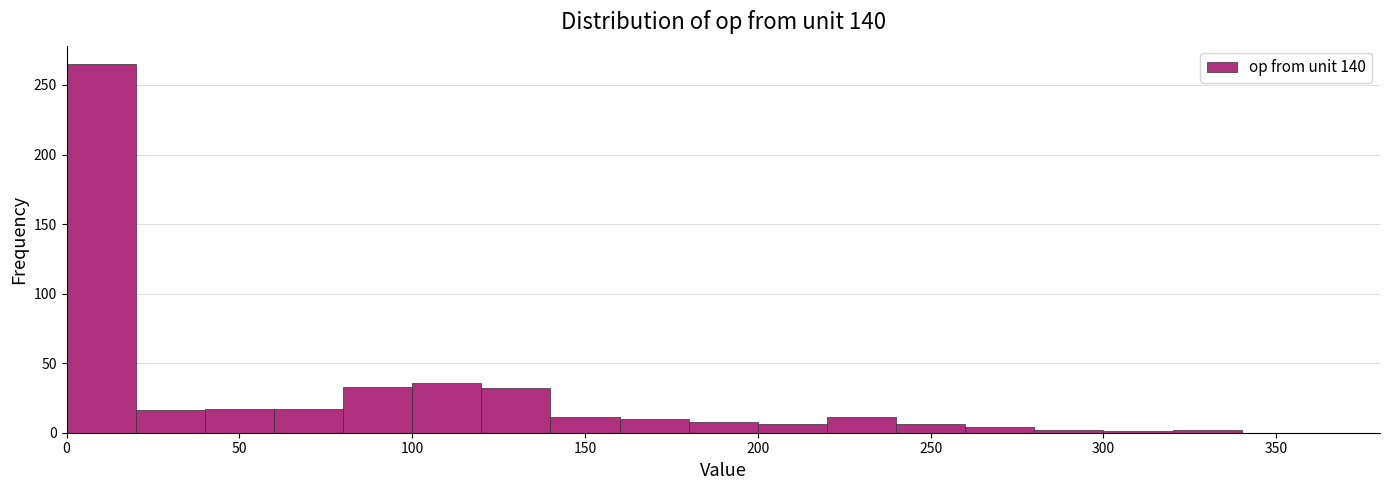

Reading left to right, list every bar in this chart as the range it spans on the x-axis followed by its height. The values are not printed on the chart, so give them approximately, as read against the axis.

0 to 20: 265
20 to 40: 15
40 to 60: 15
60 to 80: 15
80 to 100: 35
100 to 120: 35
120 to 140: 30
140 to 160: 10
160 to 180: 10
180 to 200: 10
200 to 220: 5
220 to 240: 10
240 to 260: 5
260 to 280: under 5
280 to 300: under 5
300 to 320: under 5
320 to 340: under 5
340 to 360: 0
360 to 380: 0